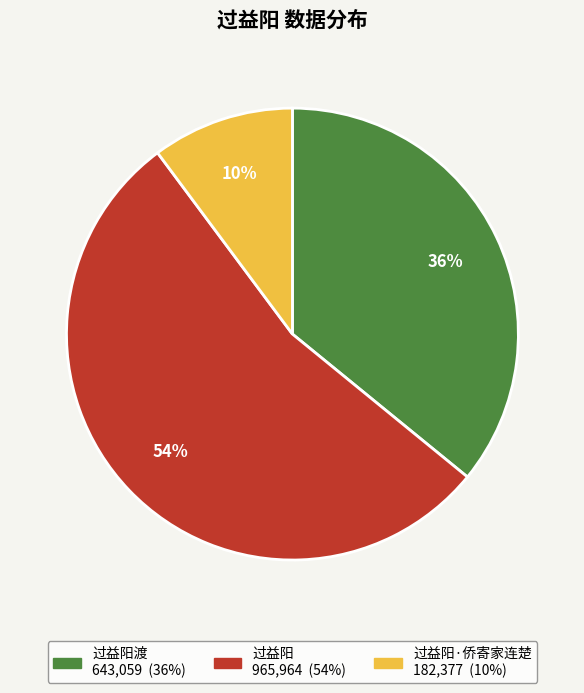

To the nearest percent, what is the average slice percentage?

33%